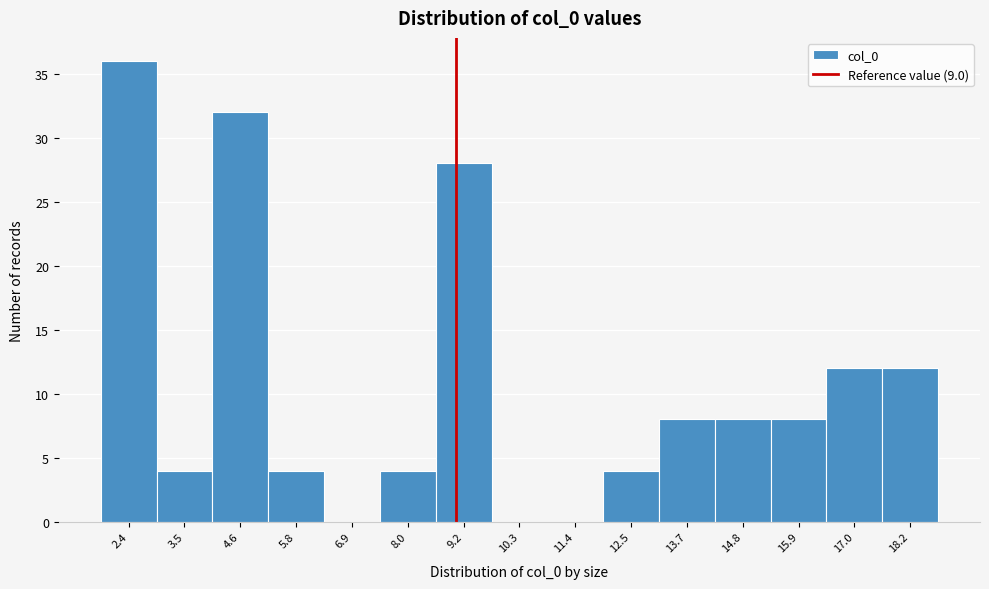

Reading left to right, transcribe this chart: for each bar, give the range it covers on the x-axis and its height. Neither the bar edges nor the heights are printed on the chart, so give them approximately, as read against the axes.

1.8 to 3.0: 36
3.0 to 4.0: 4
4.0 to 5.2: 32
5.2 to 6.4: 4
6.4 to 7.4: 0
7.4 to 8.6: 4
8.6 to 9.8: 28
9.8 to 10.8: 0
10.8 to 12.0: 0
12.0 to 13.2: 4
13.2 to 14.2: 8
14.2 to 15.4: 8
15.4 to 16.4: 8
16.4 to 17.6: 12
17.6 to 18.8: 12